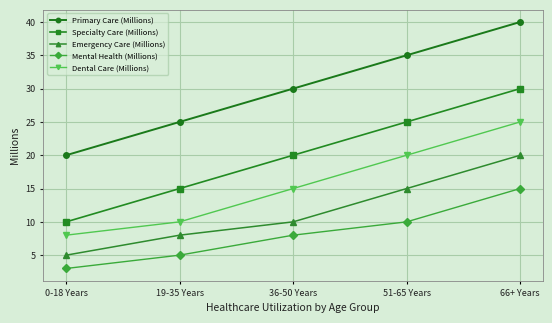

What are all the series names shown in the legend?

Primary Care (Millions), Specialty Care (Millions), Emergency Care (Millions), Mental Health (Millions), Dental Care (Millions)